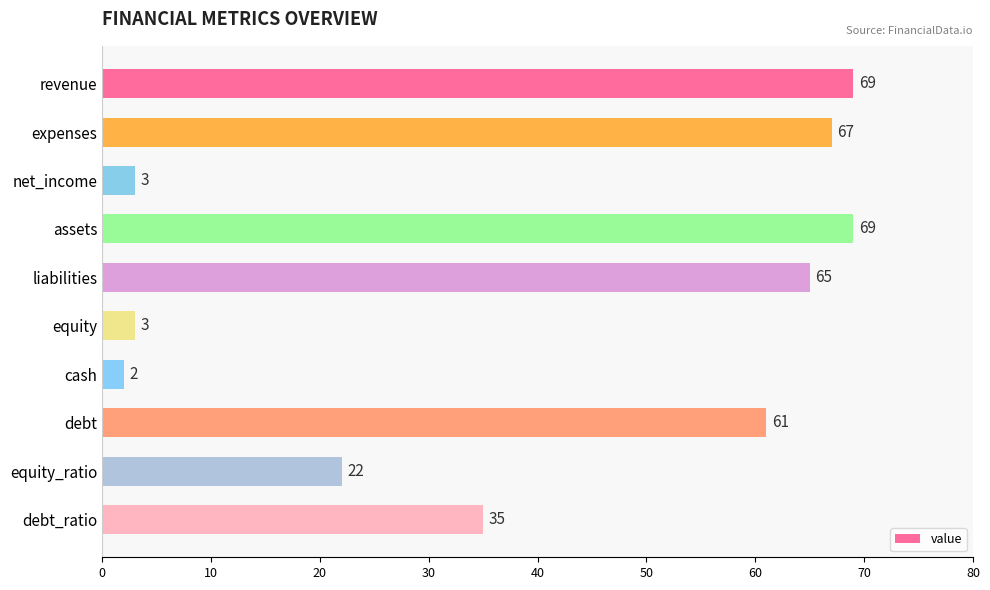

Where is the data nearest to the value 35?

debt_ratio